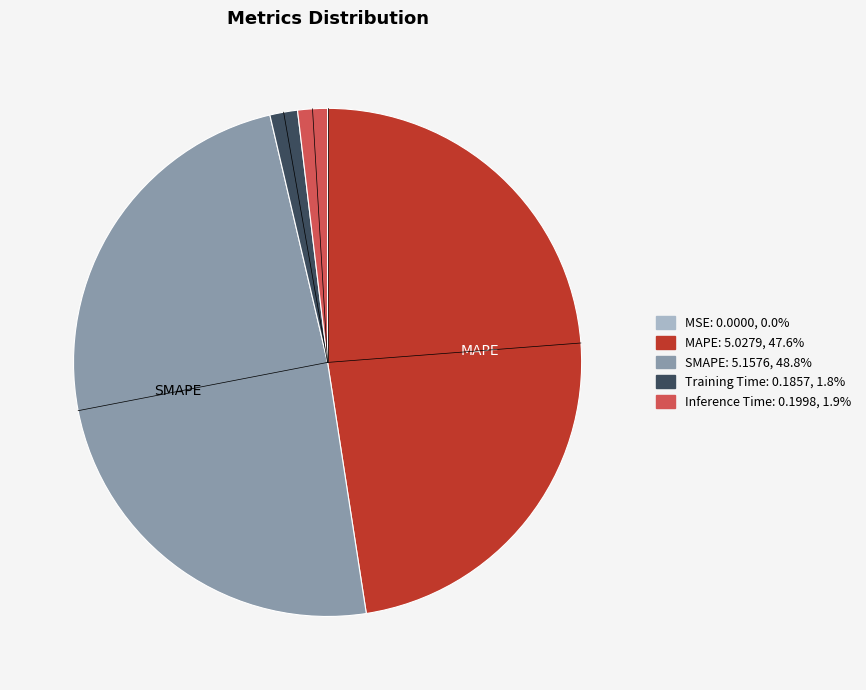

Which slice is the largest?

SMAPE